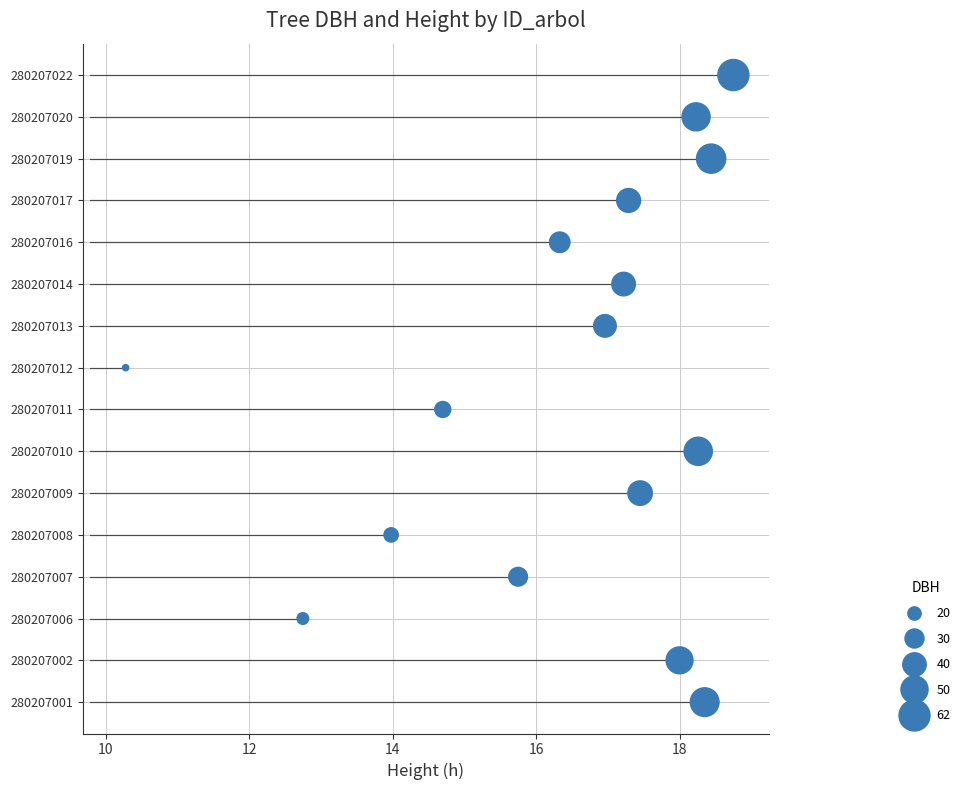

What is the change in value from 16 to 18?

+1